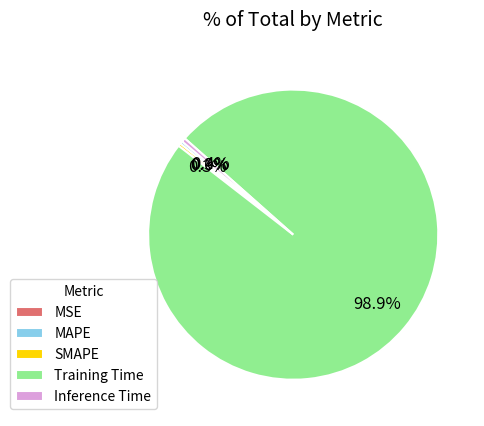

Which slice represents more than half of the pie?

Training Time